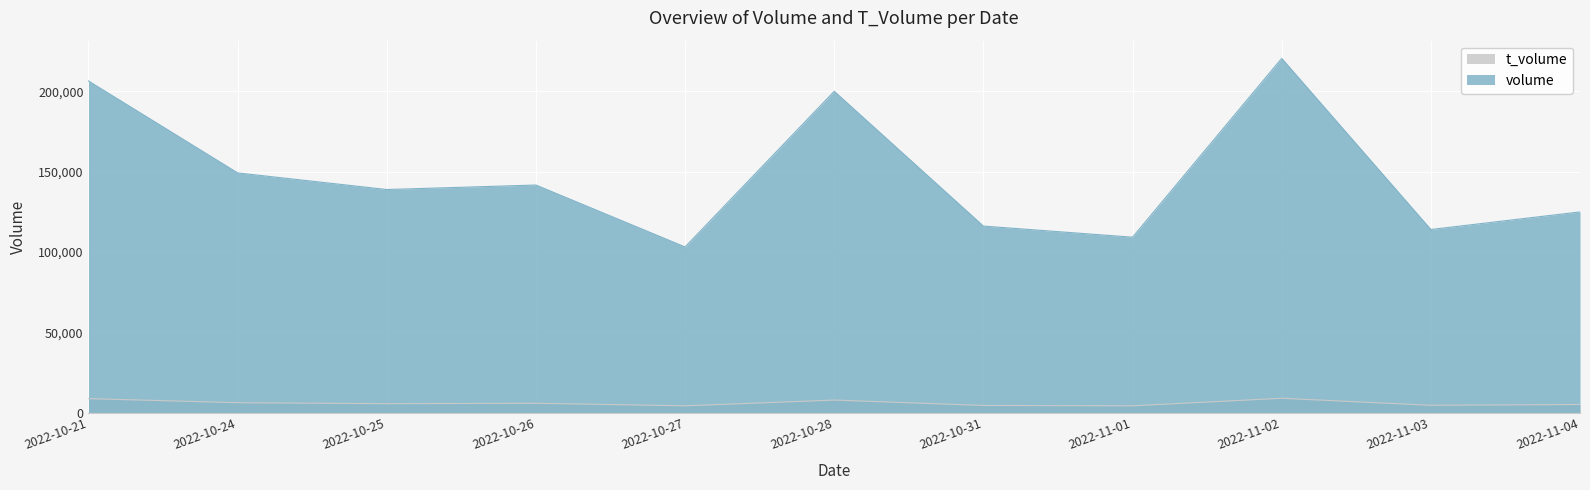

Is it true that volume equals 103091 at 2022-10-27?

True